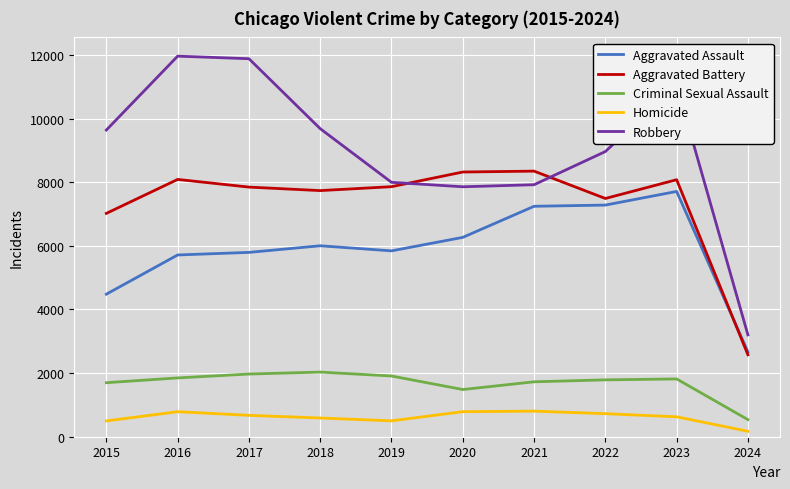

What is the spread (max minus min) of values at 2016?

11174